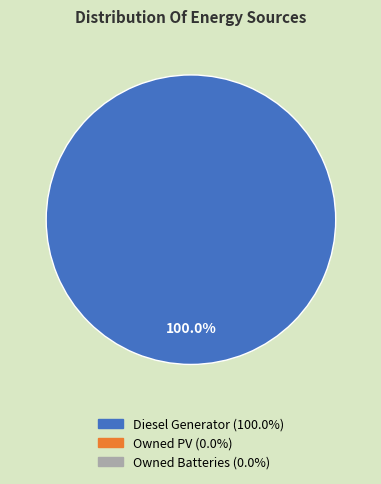

Is there any slice that represents more than half of the pie?

Yes